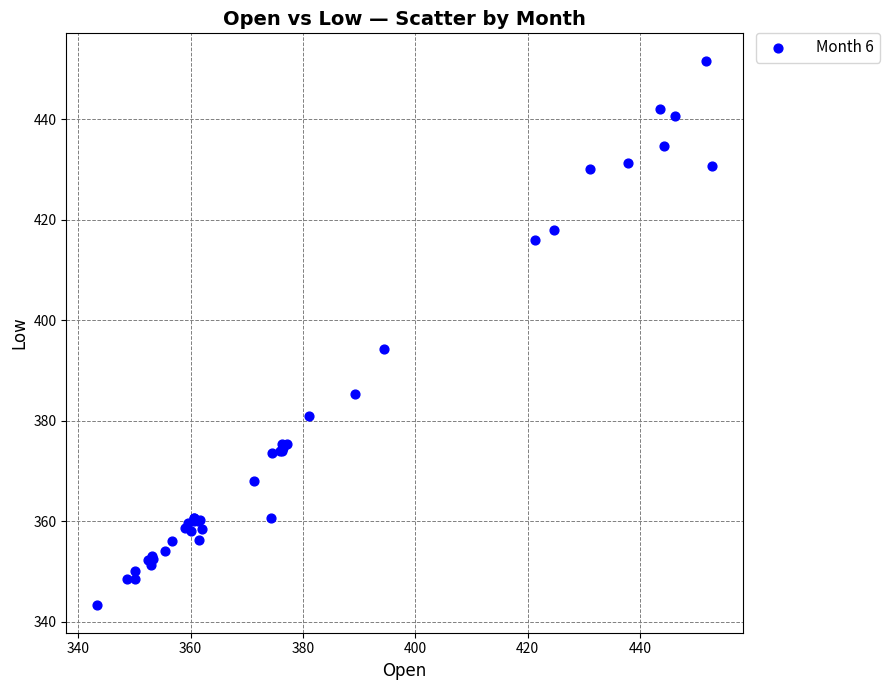

What Y value in the scatter plot is closest to 397?

394.4